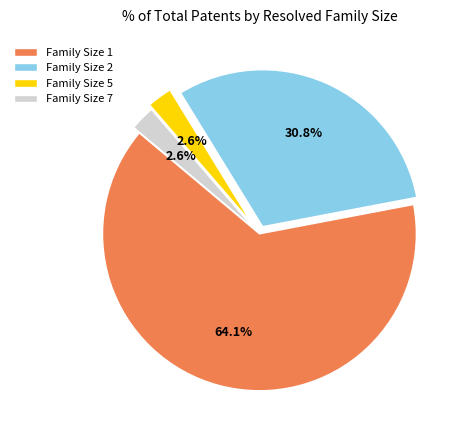

To the nearest percent, what portion does Family Size 7 represent?

3%